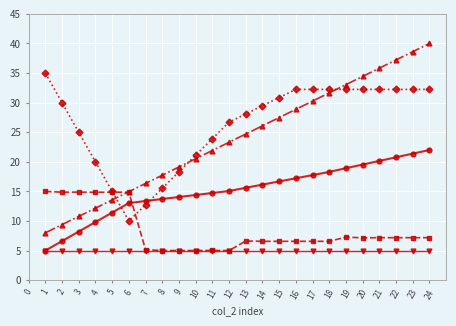

What is the minimum value shown in the chart?

5.0